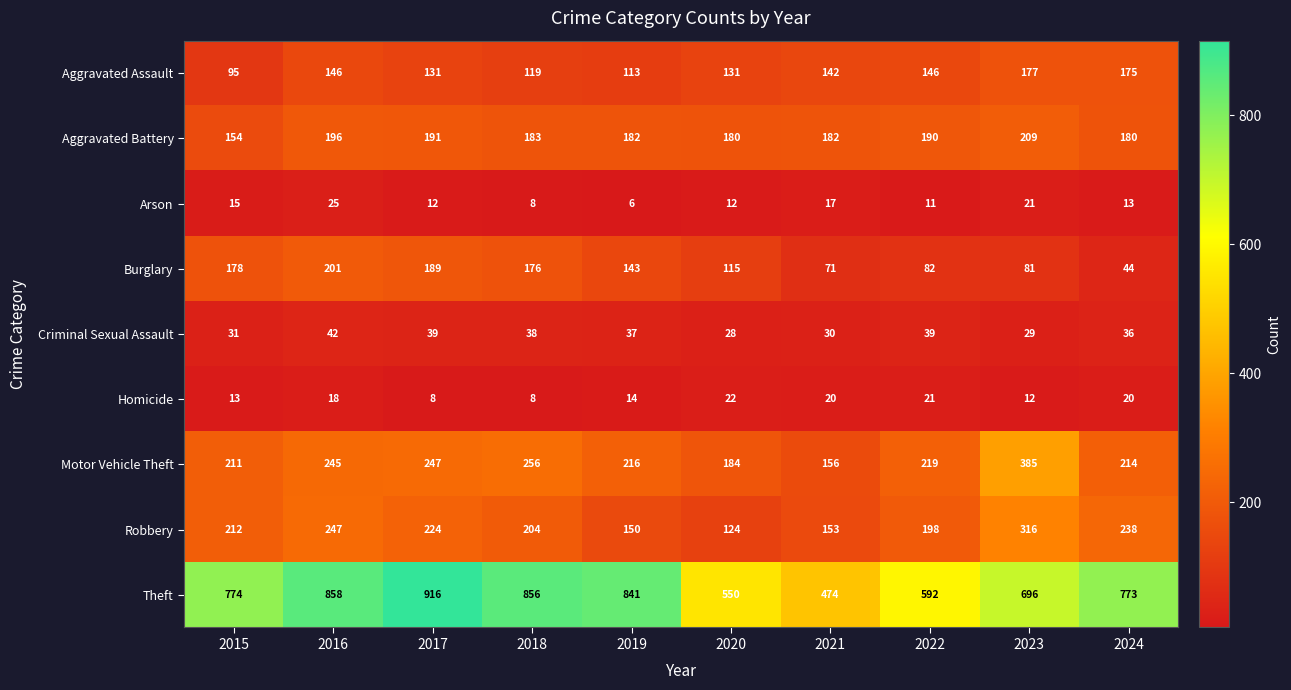

What is the sum of the Theft values at 2018 and 2017?

1772